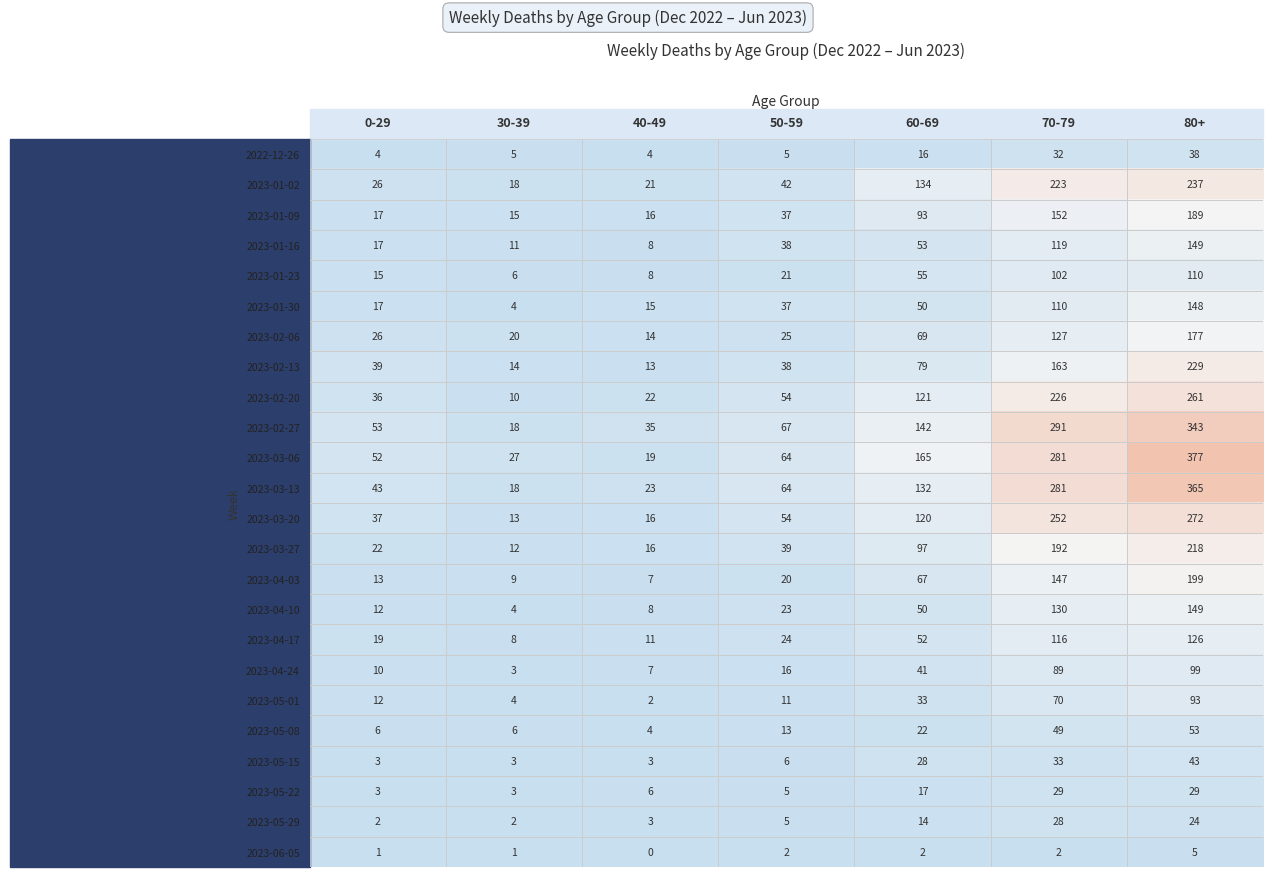

What is the sum of the 2023-05-08 values at 30-39 and 50-59?

19